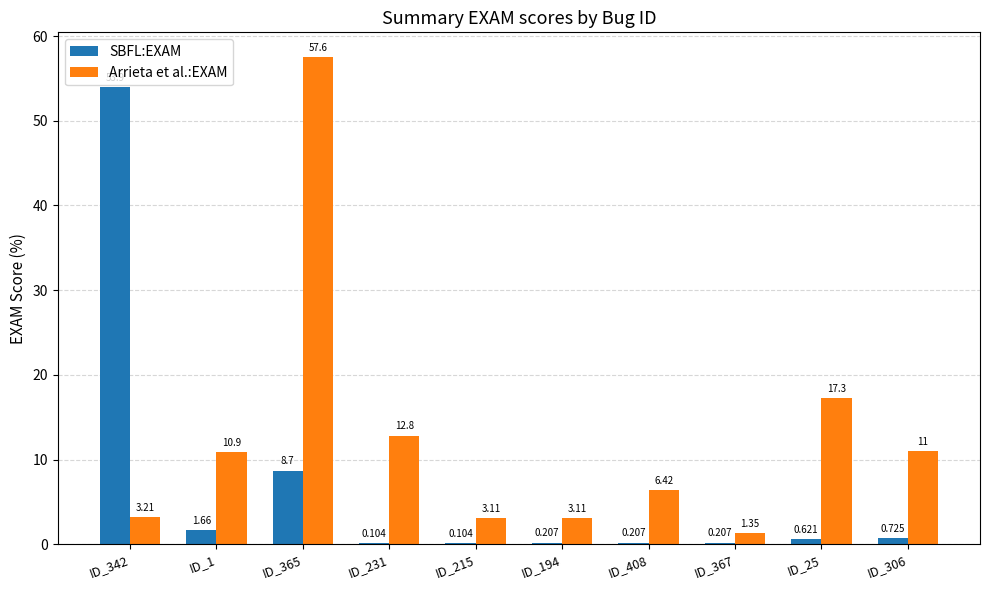

Is the value of SBFL:EXAM at ID_367 greater than the value of Arrieta et al.:EXAM at ID_1?

No